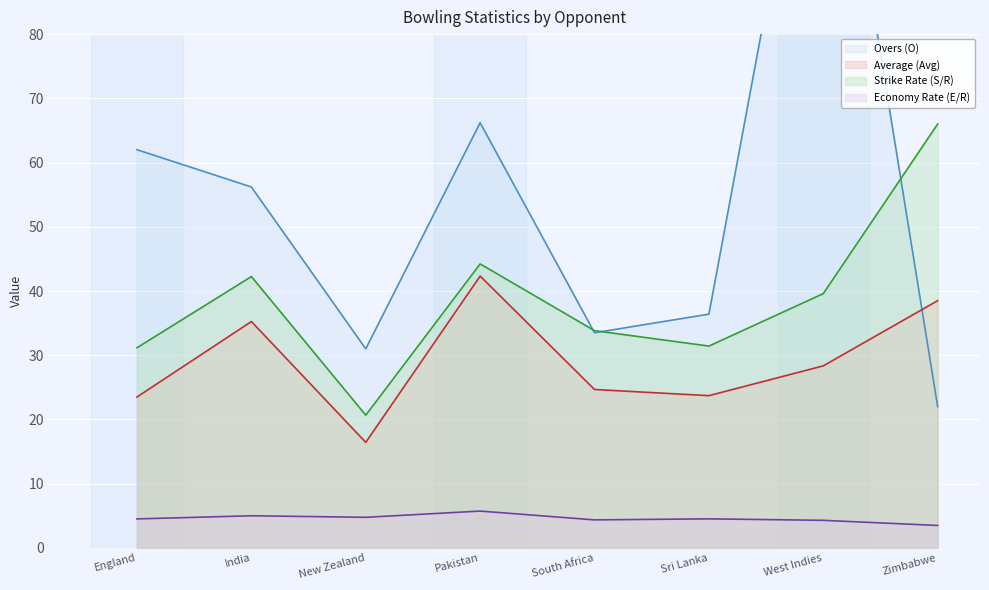

Which category has the highest value across all series?

West Indies